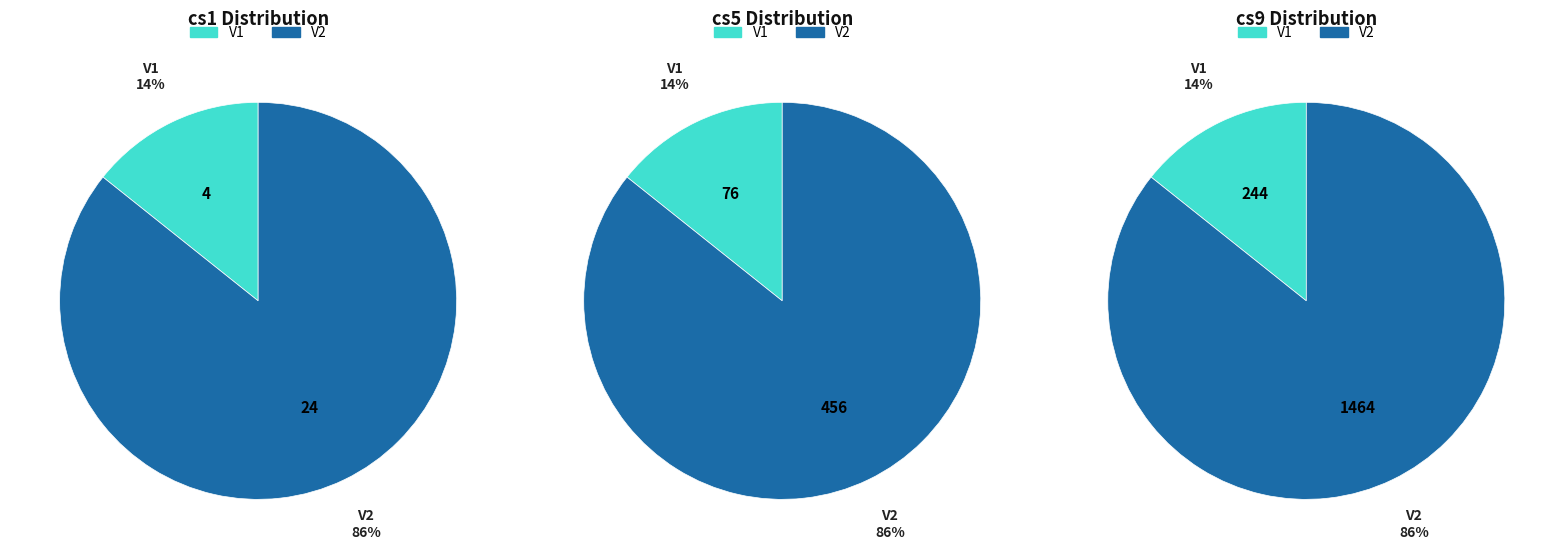

Between V1 and V2, which is larger?

V2